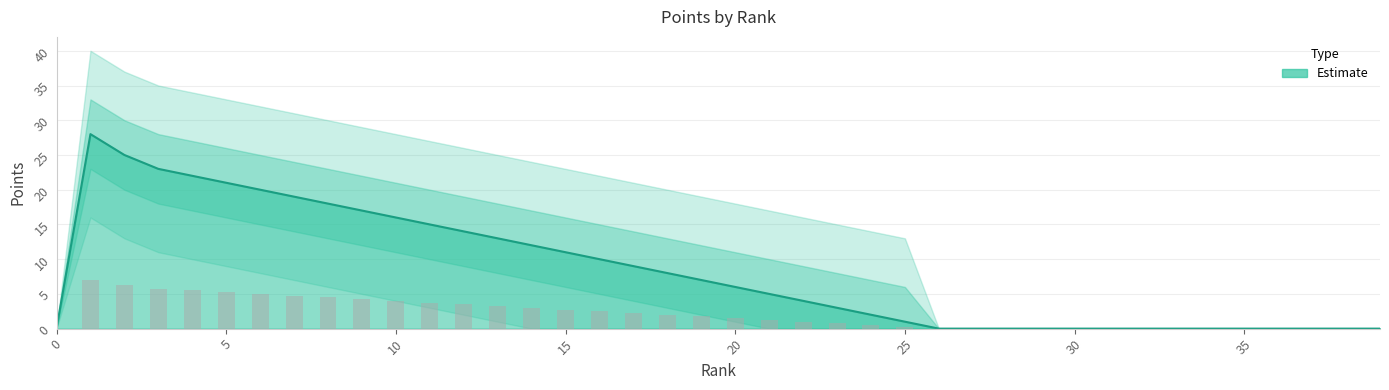

What is the maximum value for Upper2?

40